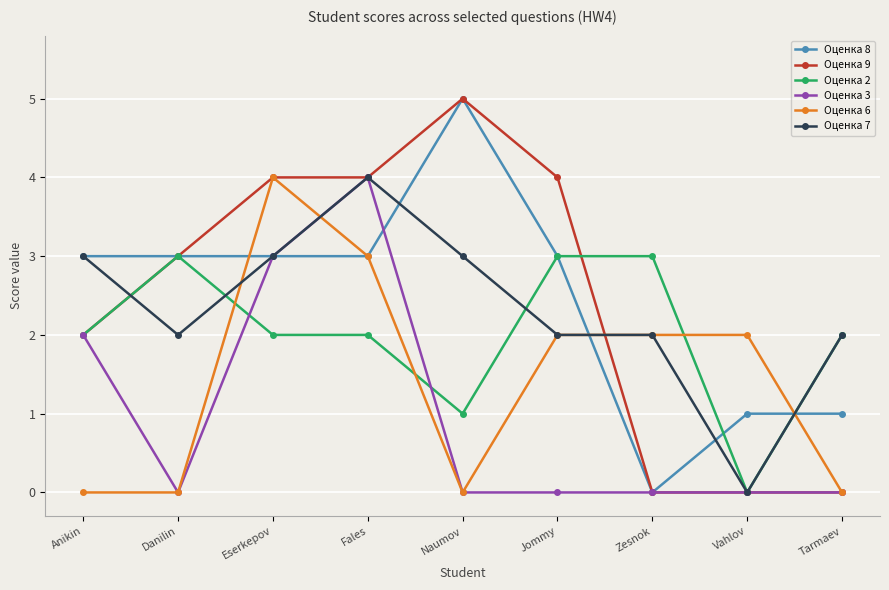

What is the difference between the highest and lowest values at Naumov?

5